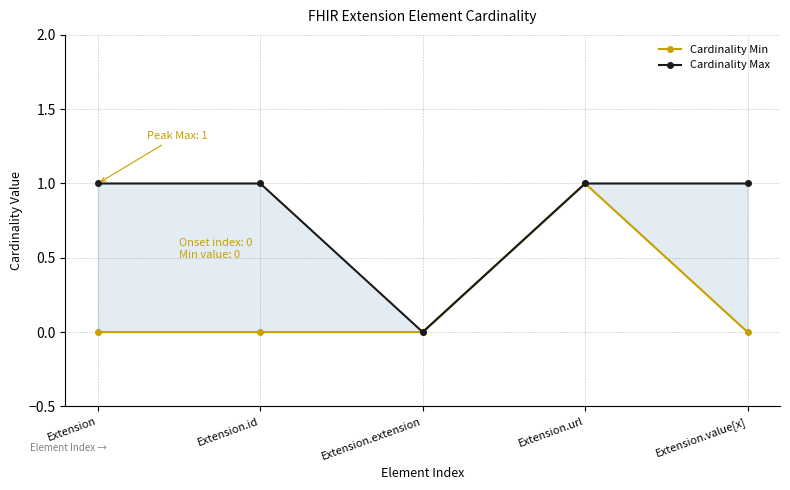

Reading left to right, list all the values displayed in this chart.

Cardinality Min: Extension=0	Extension.id=0	Extension.extension=0	Extension.url=1	Extension.value[x]=0
Cardinality Max: Extension=1	Extension.id=1	Extension.extension=0	Extension.url=1	Extension.value[x]=1